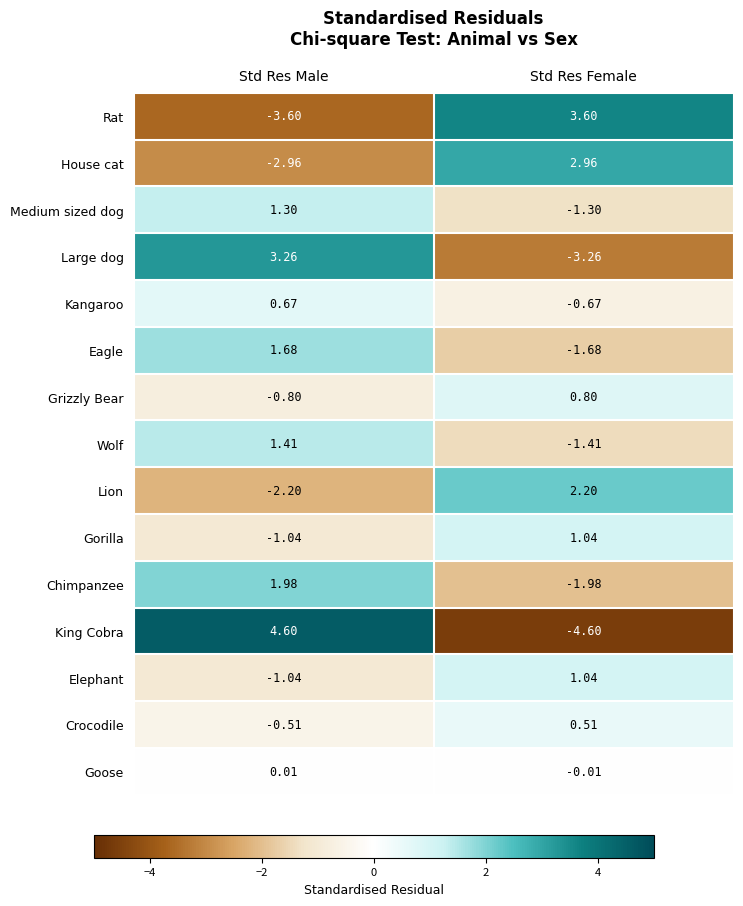

What is the spread (max minus min) of values at Std Res Female?

8.2